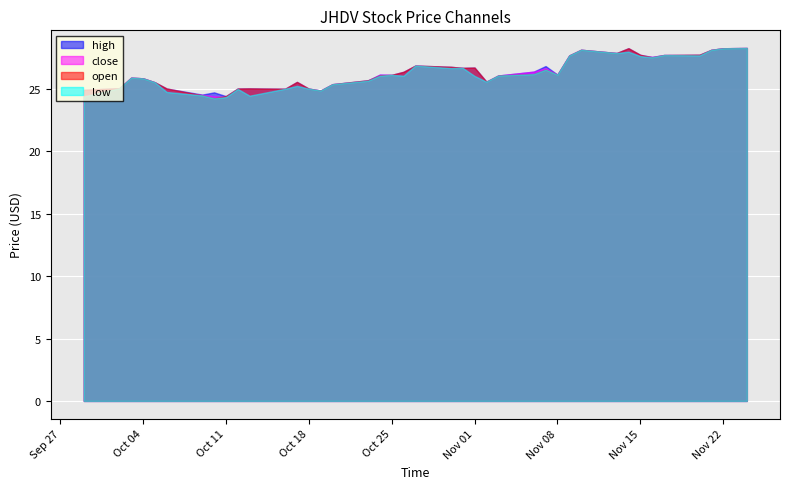

Reading right to left, transcribe all the data shown in this chart.

open: 28.3	28.3	28.2	27.8	27.7	27.5	27.8	28.3	27.9	28.2	27.7	26.2	26.6	26.2	26.1	25.6	26.7	26.7	26.8	26.9	26.4	26.1	26.1	25.7	25.4	24.9	25.0	25.6	25.0	25.1	25.0	24.4	24.3	24.5	25.0	25.5	25.9	25.9	25.1	25.0
high: 28.3	28.3	28.2	27.8	27.7	27.6	27.8	28.3	27.9	28.2	27.7	26.2	26.9	26.4	26.1	25.6	26.7	26.7	26.8	26.9	26.4	26.1	26.2	25.7	25.4	24.9	25.0	25.6	25.0	25.1	25.0	24.4	24.7	24.6	25.0	25.5	25.9	25.9	25.1	25.0
low: 28.3	28.3	28.2	27.7	27.7	27.5	27.6	28.0	27.9	28.2	27.7	26.2	26.6	26.2	26.1	25.6	26.1	26.7	26.7	26.9	26.1	26.1	26.1	25.7	25.4	24.9	25.0	25.3	25.0	24.5	25.0	24.4	24.3	24.5	24.8	25.5	25.9	25.9	25.1	24.4
close: 28.3	28.3	28.2	27.7	27.7	27.6	27.7	28.0	27.9	28.2	27.7	26.2	26.7	26.4	26.1	25.6	26.1	26.7	26.7	26.9	26.1	26.1	26.2	25.7	25.4	24.9	25.0	25.3	25.0	24.5	25.0	24.4	24.4	24.5	24.8	25.5	25.9	25.9	25.1	24.4